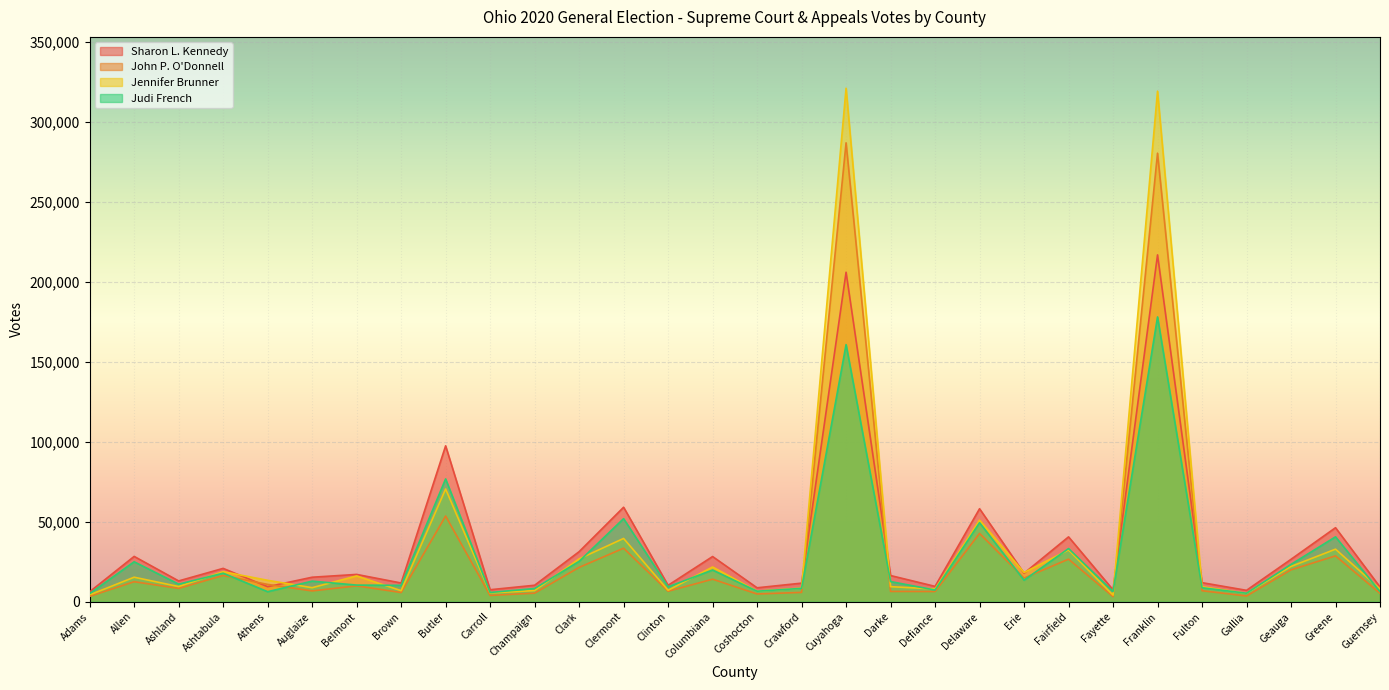

Which series has the largest range (max minus min)?

Jennifer Brunner